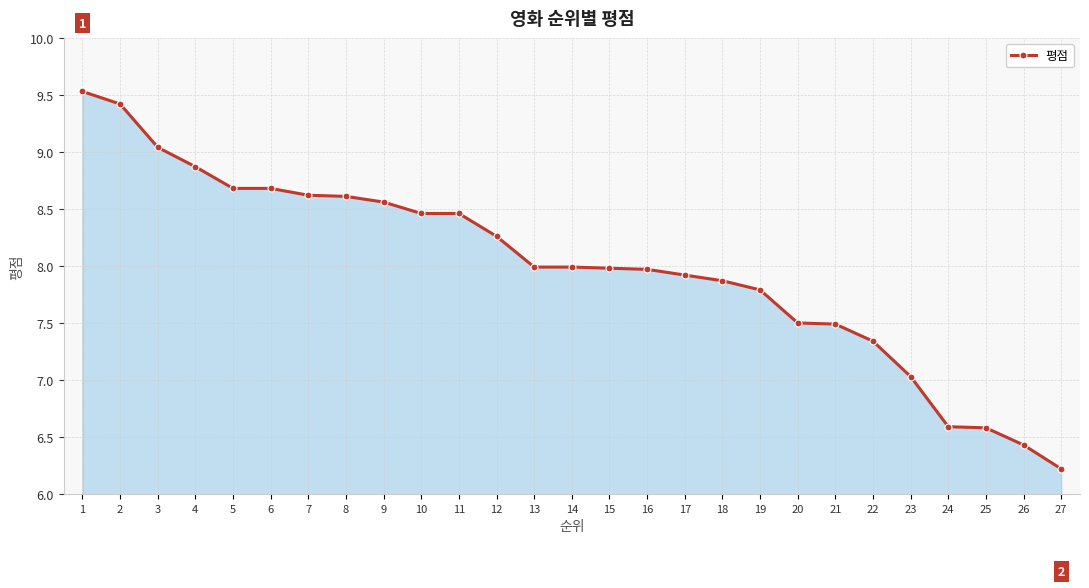

What is the change in value from 11 to 18?

-0.6